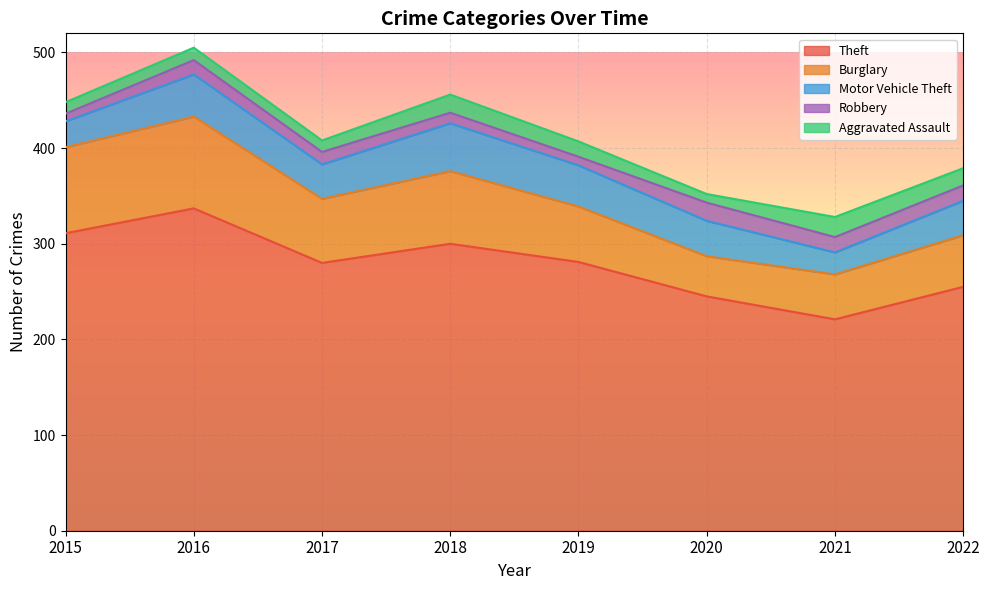

At 2020, list the series in order from smallest to largest.

Aggravated Assault, Robbery, Motor Vehicle Theft, Burglary, Theft